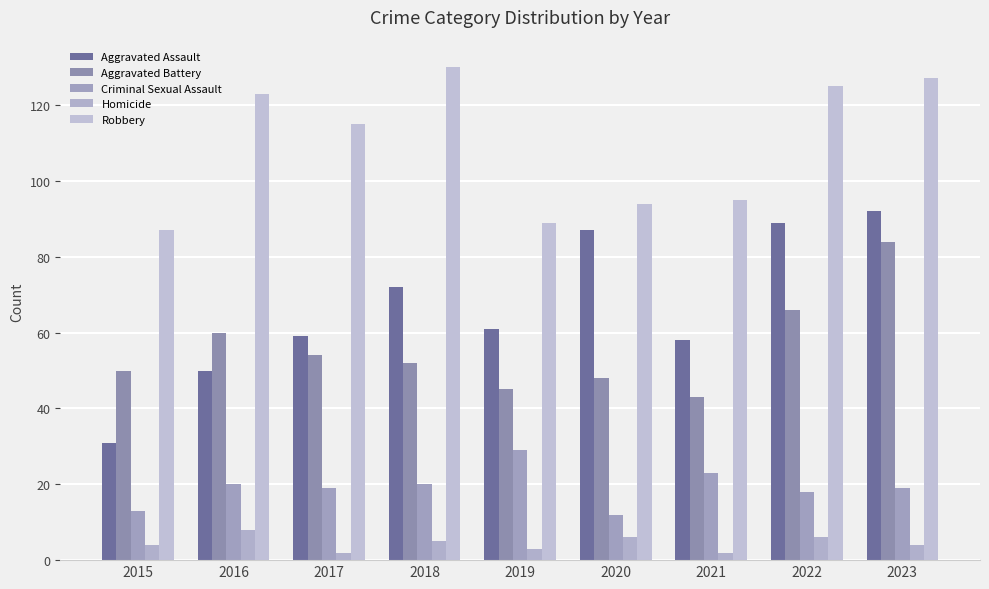

What are all the series names shown in the legend?

Aggravated Assault, Aggravated Battery, Criminal Sexual Assault, Homicide, Robbery